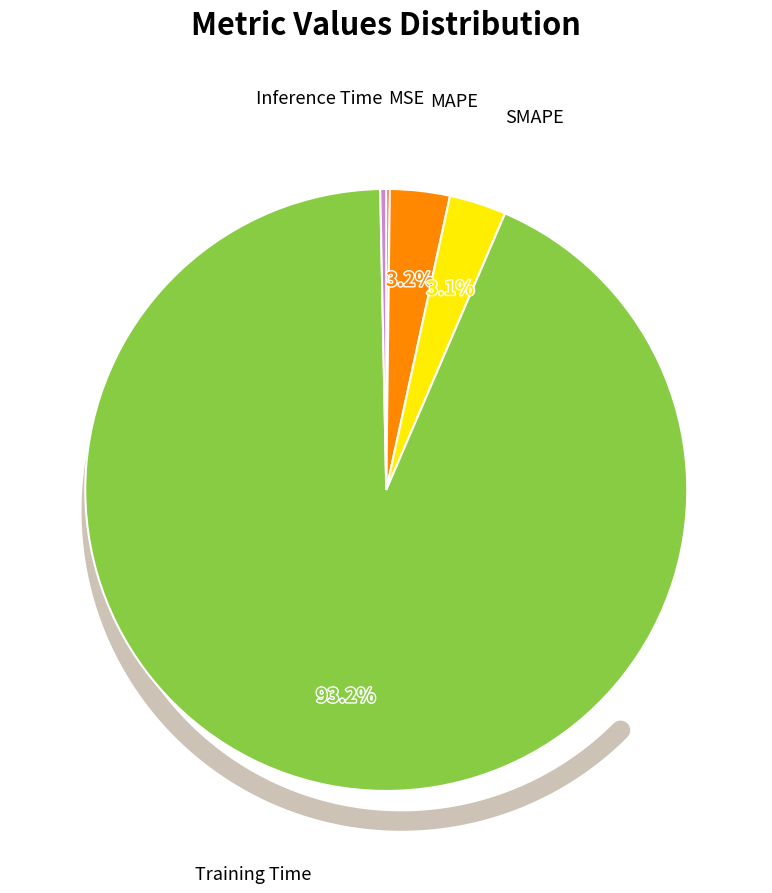

The Training Time slice represents 93% of the pie. True or false?

True